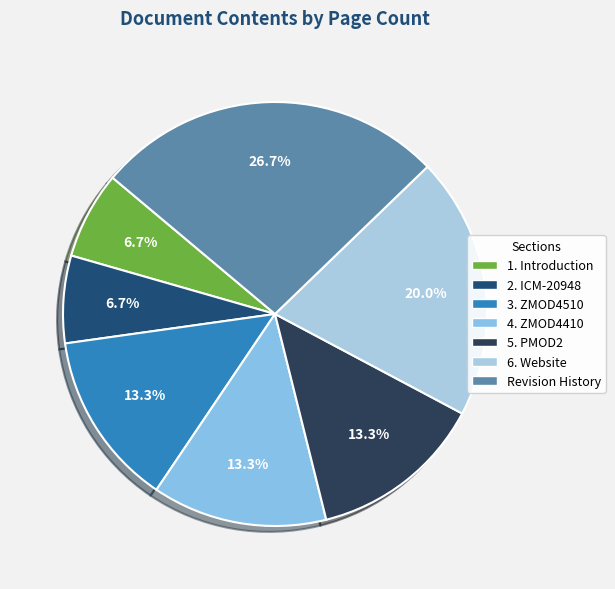

How many segments does this pie chart have?

7